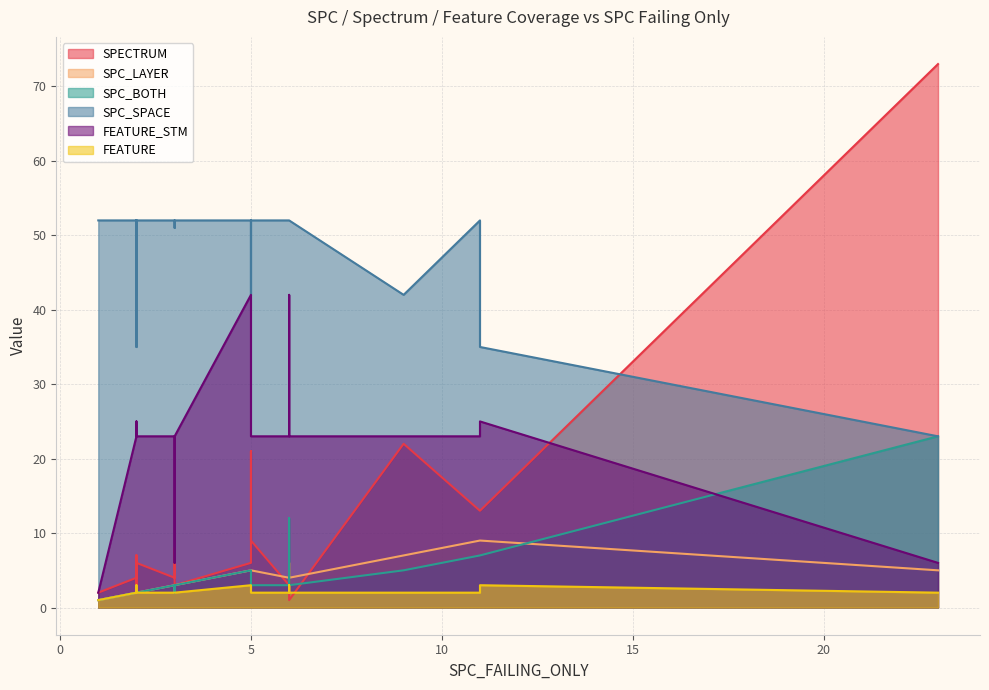

What is the spread (max minus min) of values at 9?

40